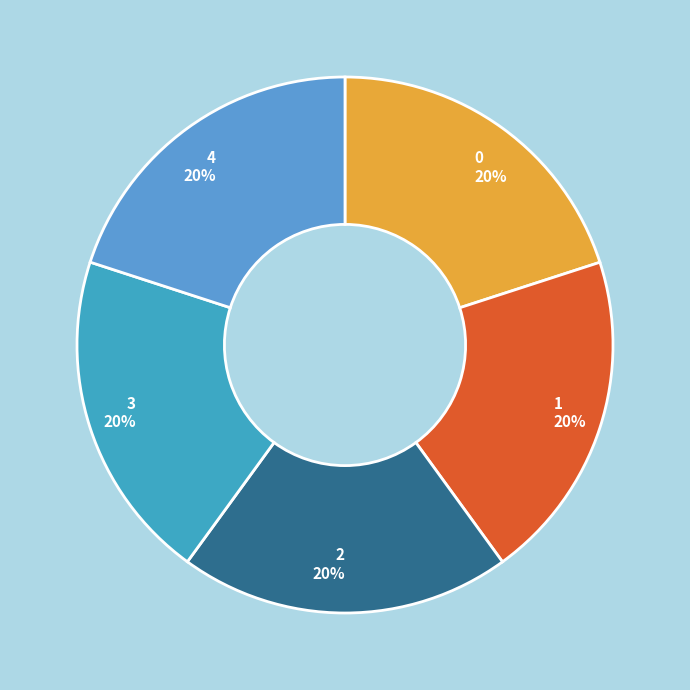

What is the ratio of the value at 4 to the value at 2?

1.0